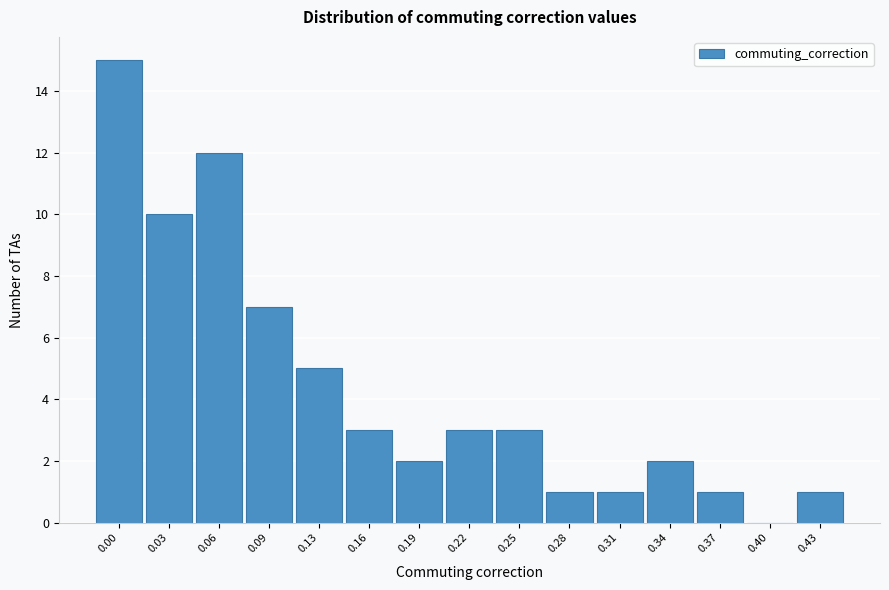

Reading left to right, extract all data points from this chart.

0.00=15	0.03=10	0.06=12	0.09=7	0.13=5	0.16=3	0.19=2	0.22=3	0.25=3	0.28=1	0.31=1	0.34=2	0.37=1	0.40=0	0.43=1